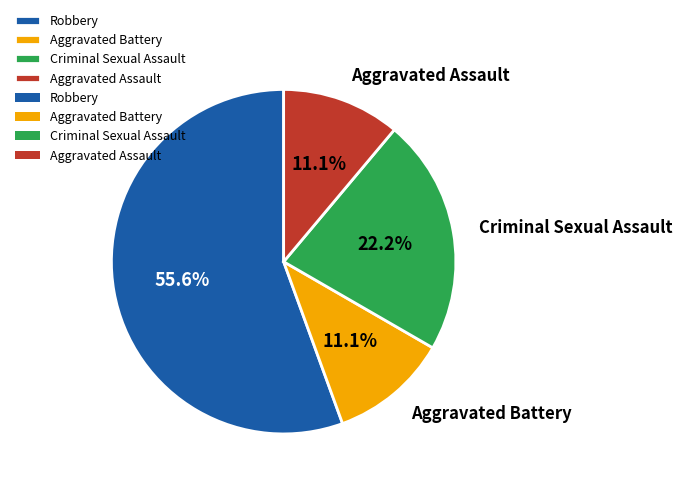

How many segments does this pie chart have?

4